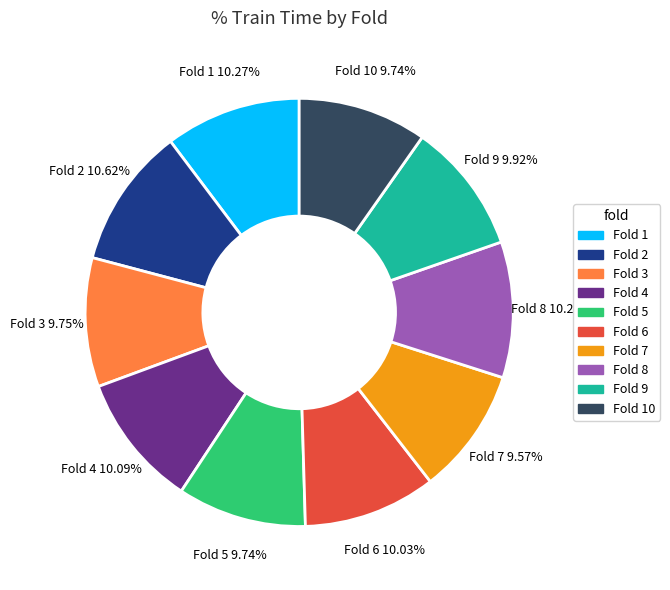

Is there any slice that represents more than half of the pie?

No